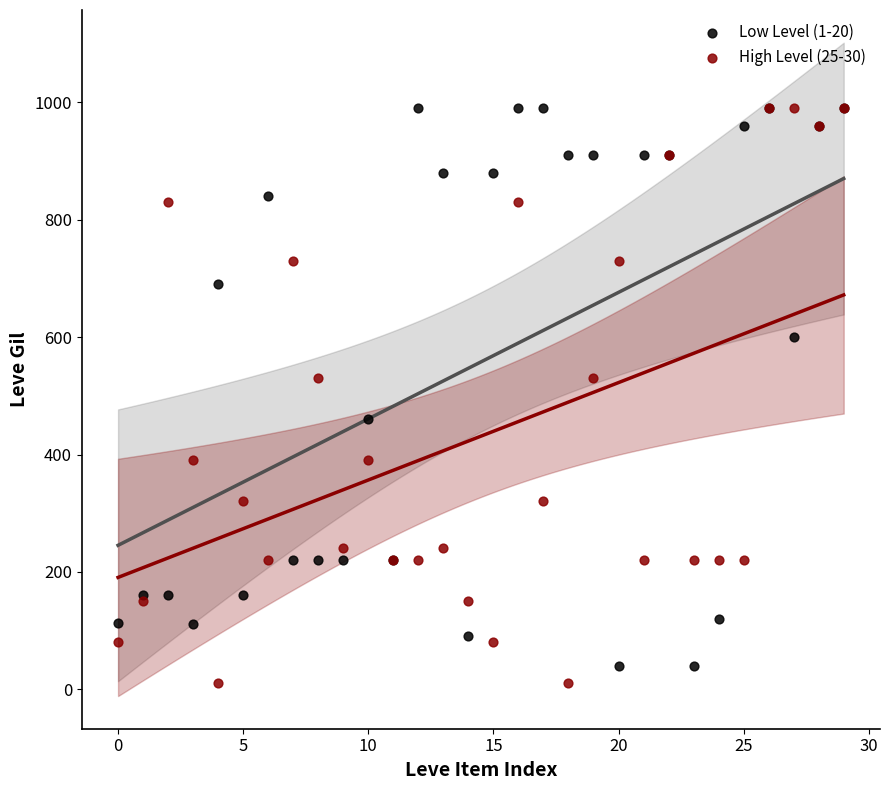

What are all the series names shown in the legend?

Low Level (1-20), High Level (25-30)